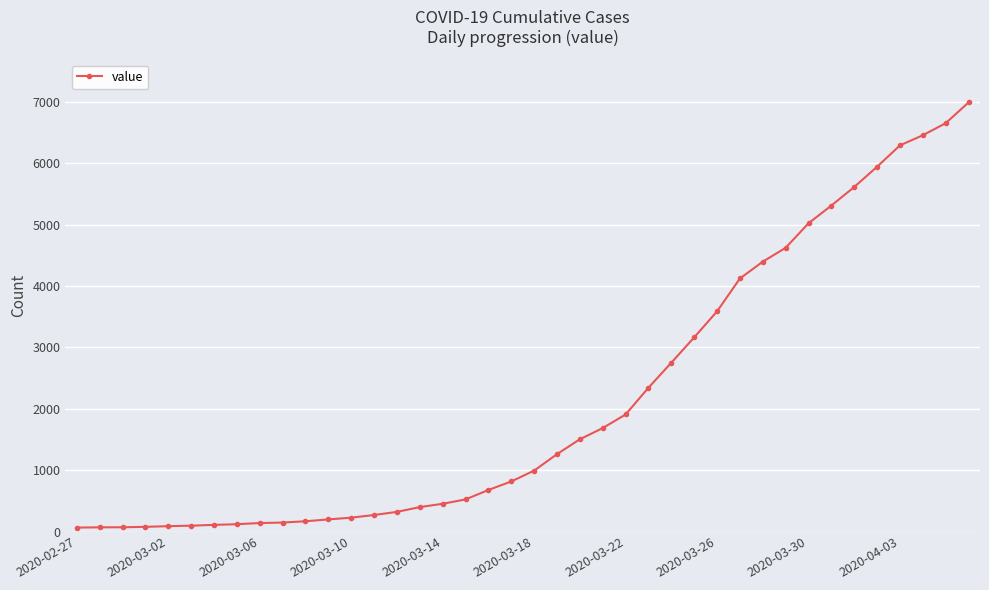

What is the difference between the second highest and minimum values?

6593